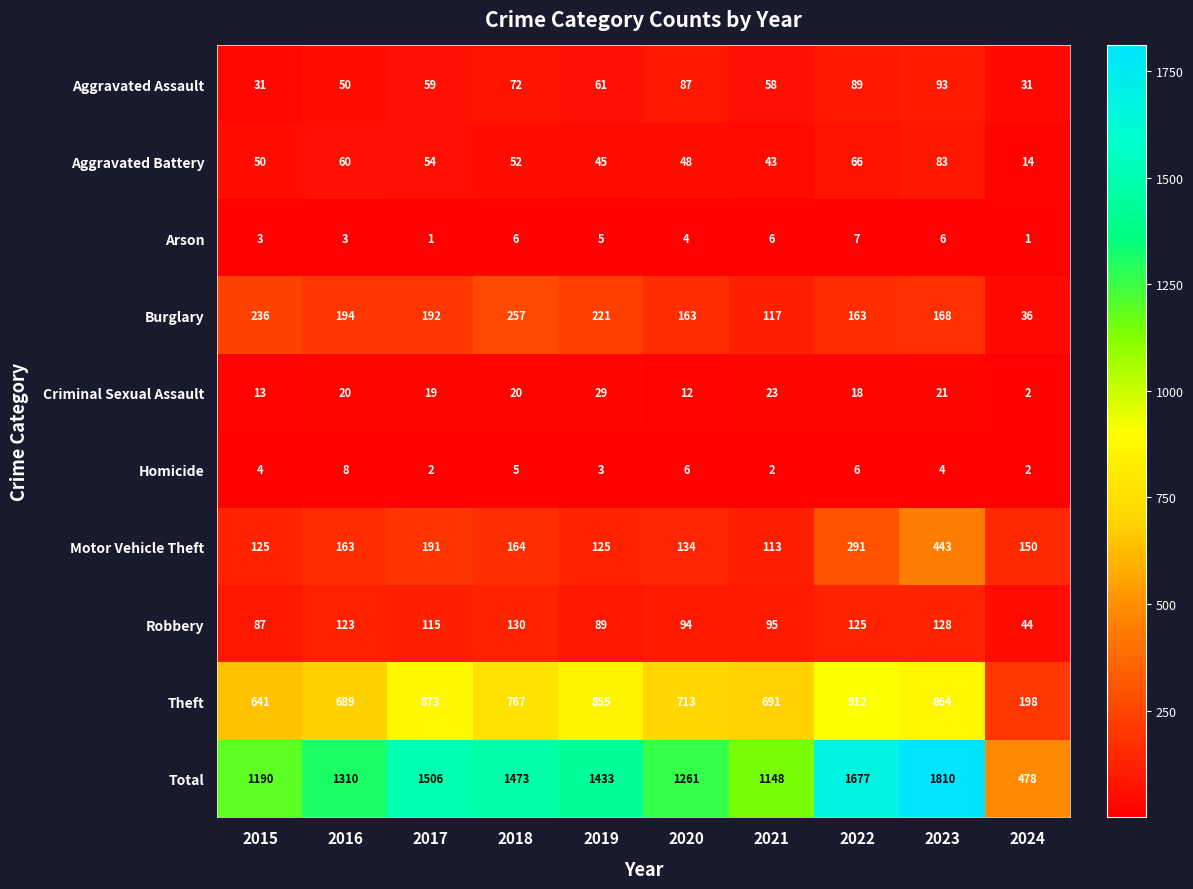

The value of Total at 2017 is 2144. True or false?

False